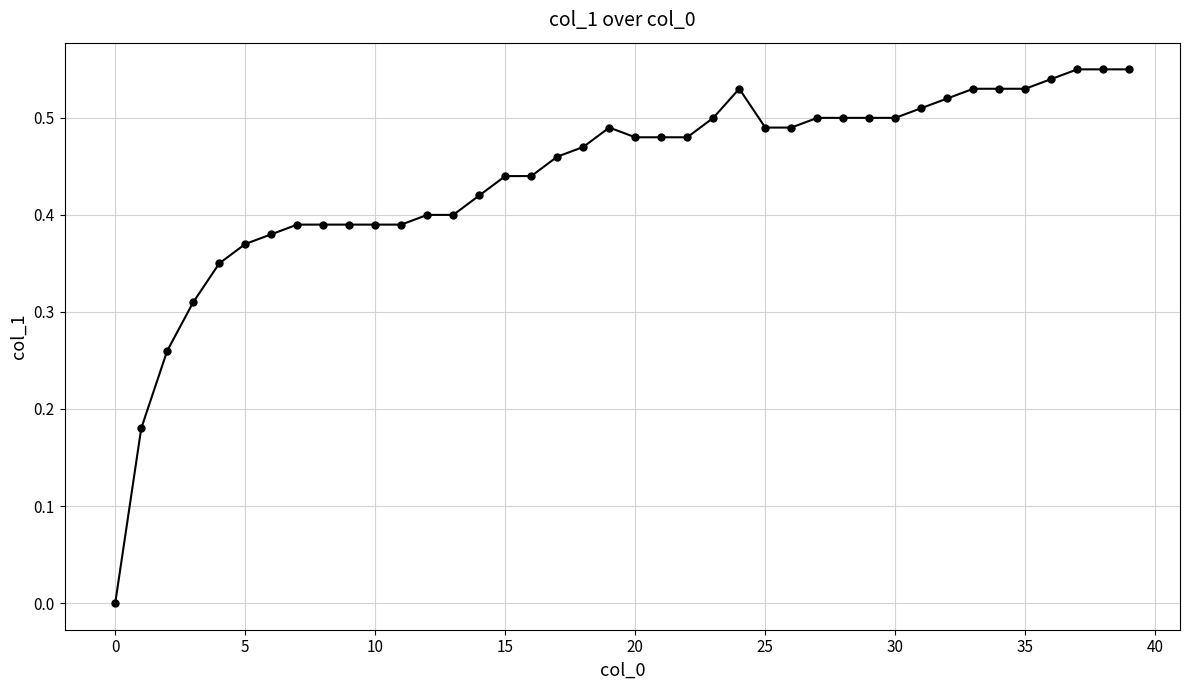

What is the sum of all values?

17.6